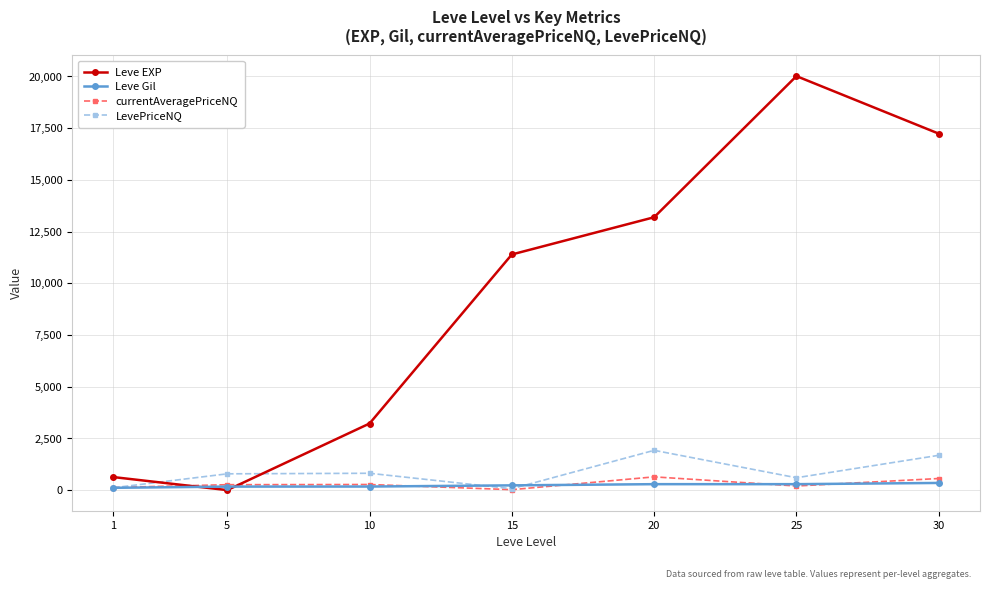

What value does the Leve EXP series have at 25?

20010.0